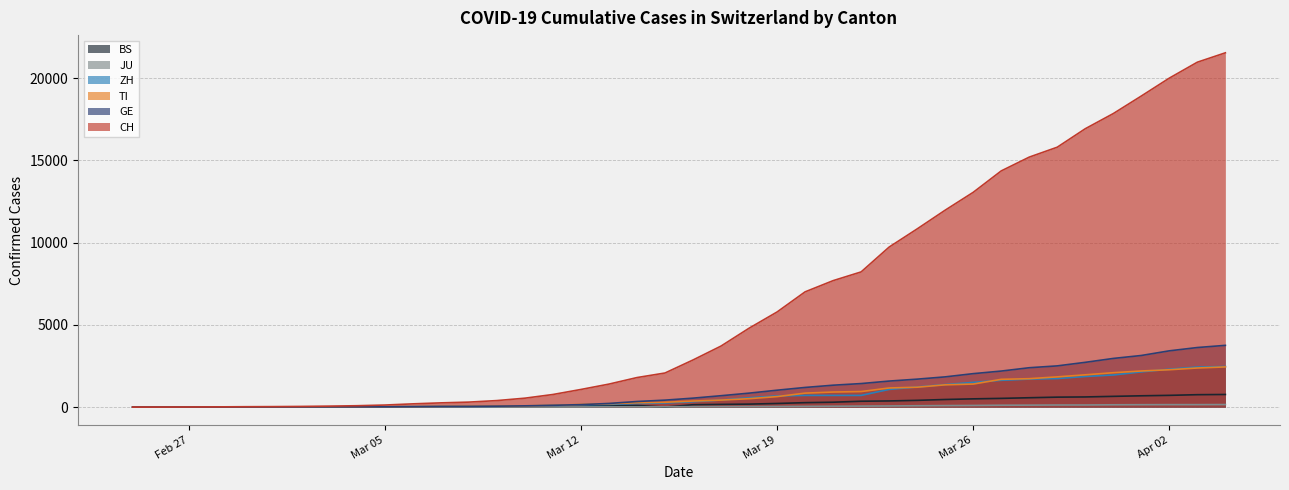

What is the greatest value displayed?

21535